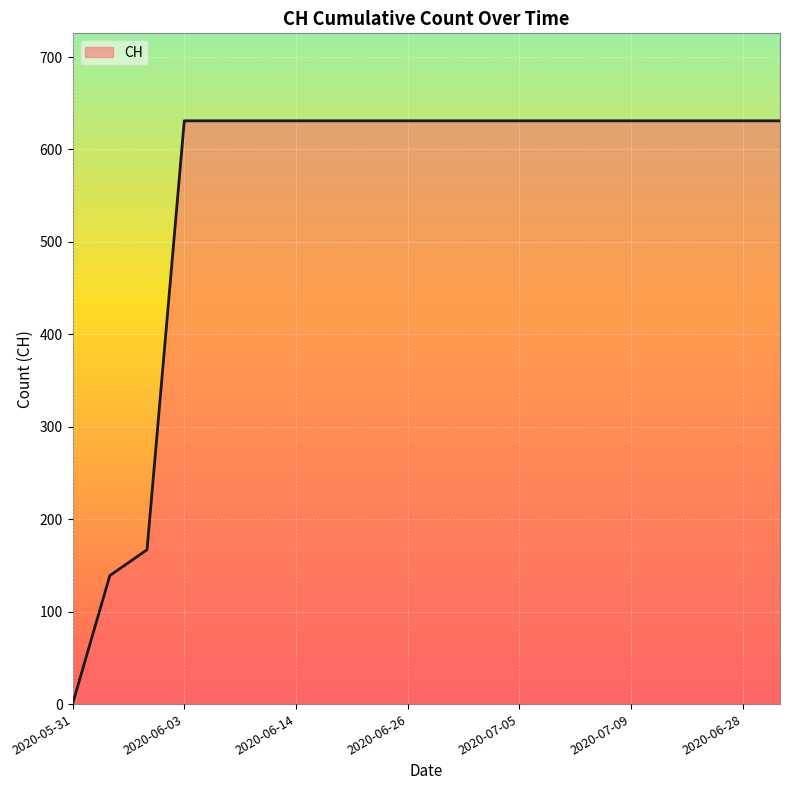

What is the greatest value displayed?

631